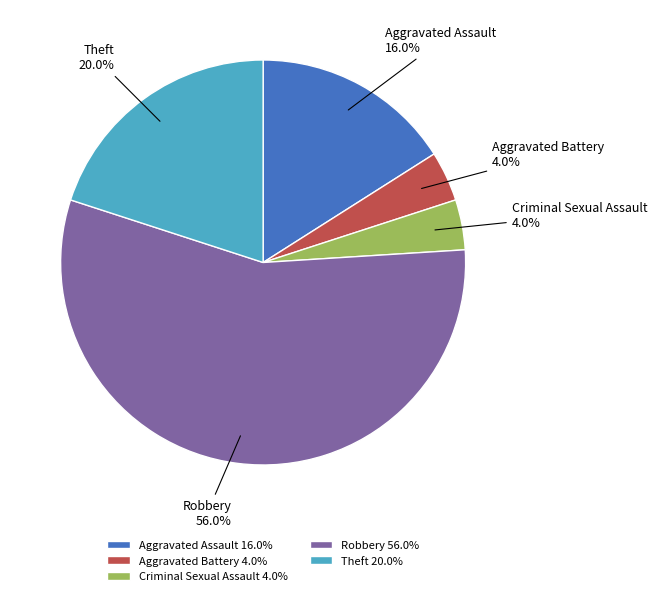

Count the number of slices in the pie.

5